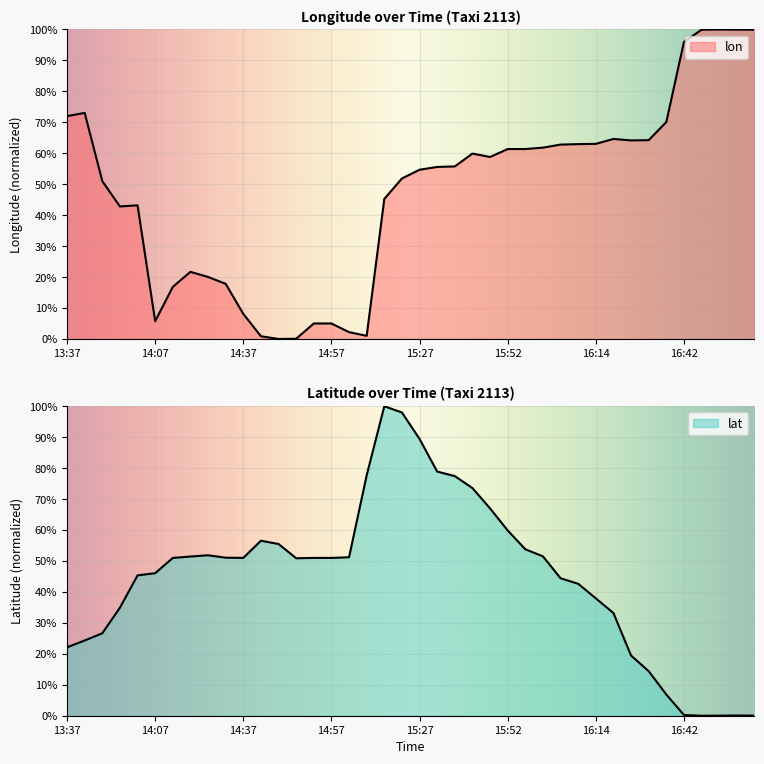

How many intersections are there between lon and lat?

2